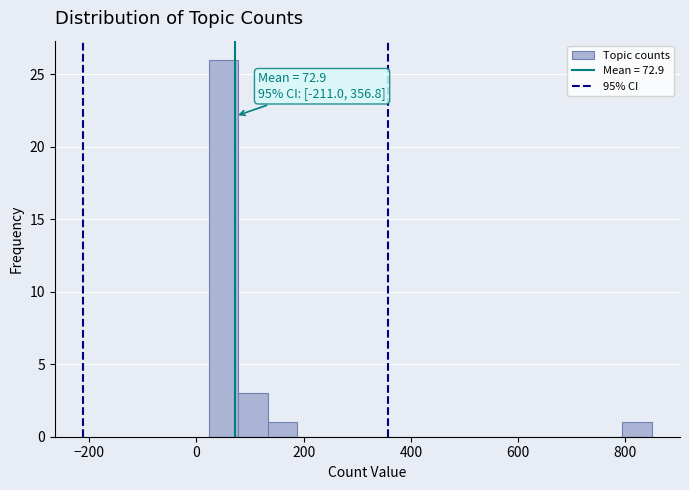

Read against the x-axis, roughly where is the centre of the tallest bar?

60